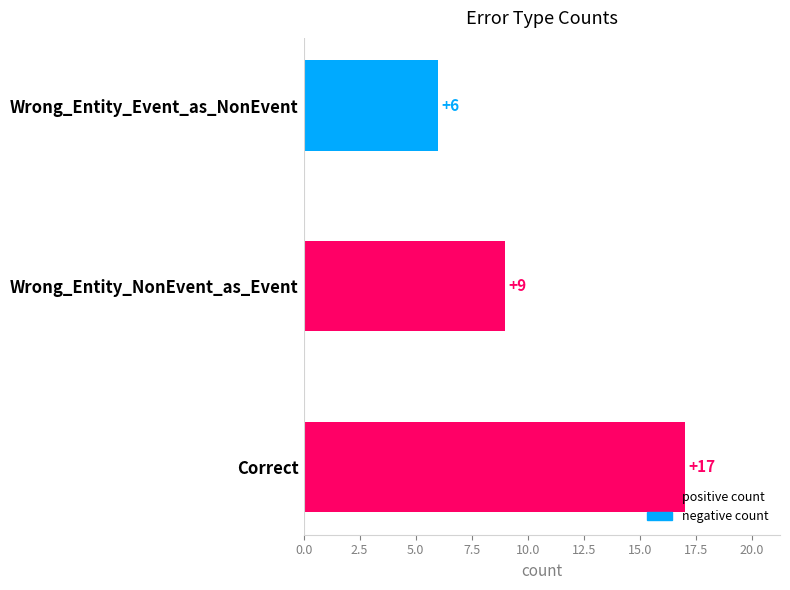

At which category does the chart reach its minimum across all series?

Wrong_Entity_Event_as_NonEvent